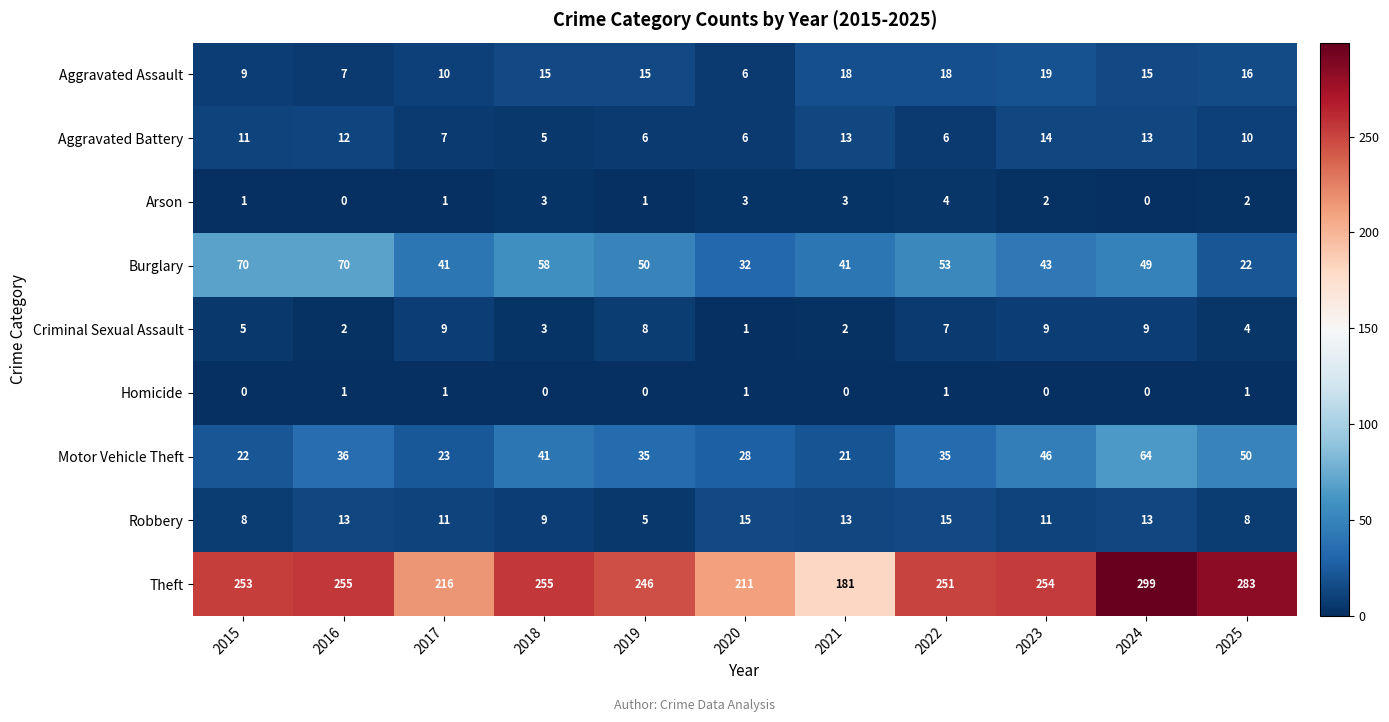

Rank the series by their maximum value, from lowest to highest.

Homicide, Arson, Criminal Sexual Assault, Aggravated Battery, Robbery, Aggravated Assault, Motor Vehicle Theft, Burglary, Theft